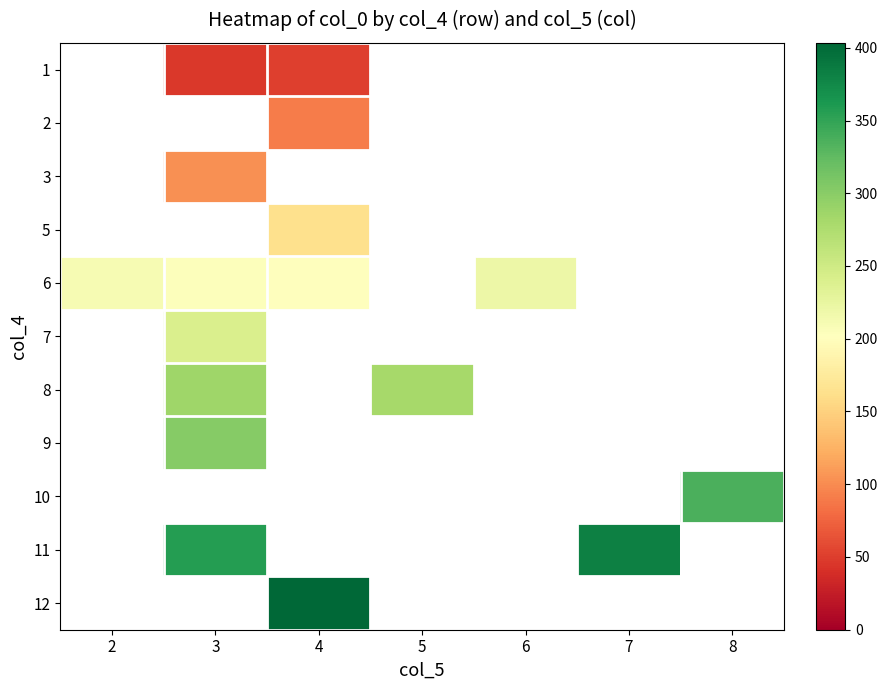

What is the maximum value for 6?

219.0